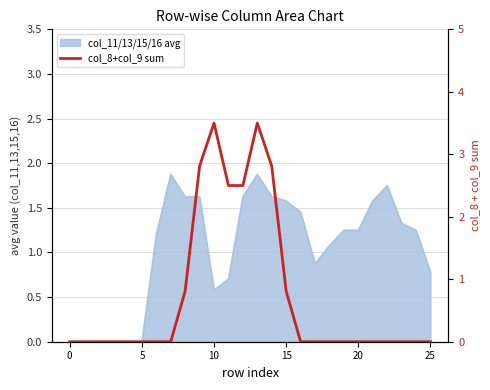

Which has a higher value, 14 or 21?

14